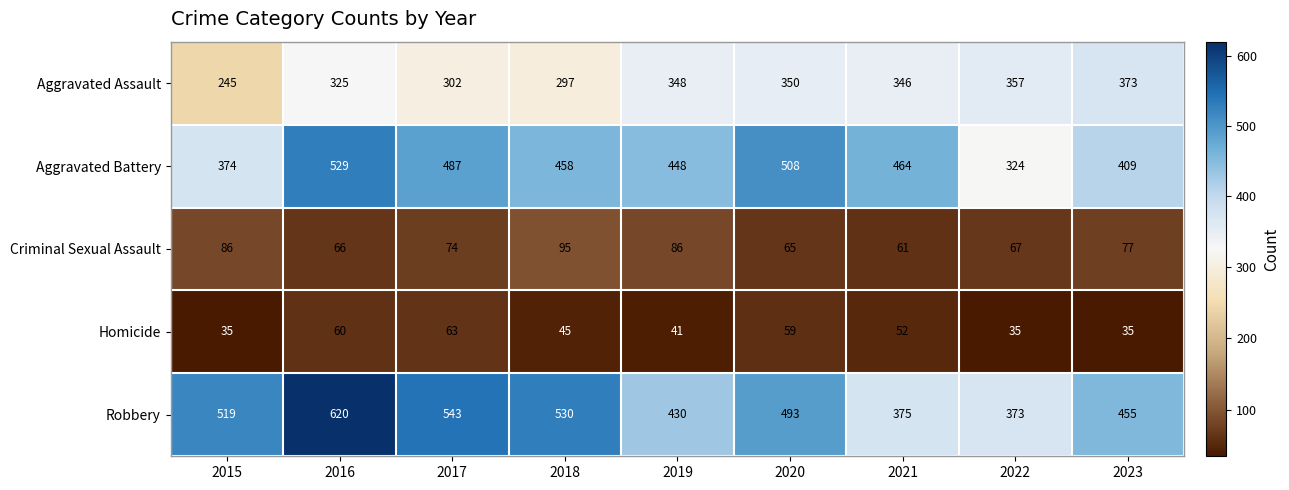

How many distinct data groups are displayed?

5